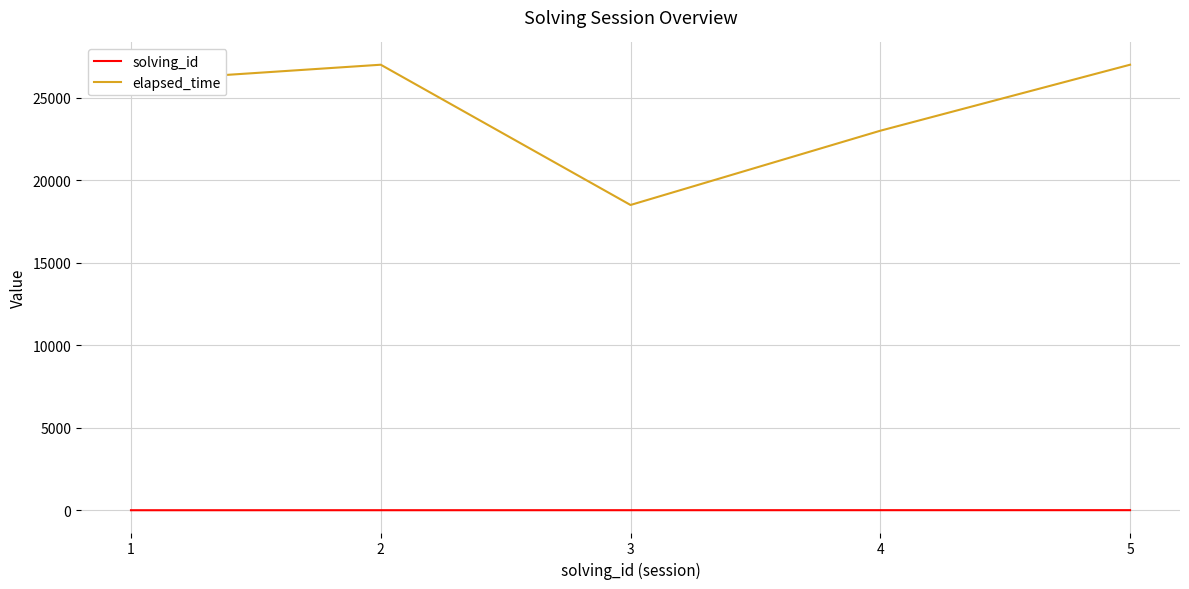

Which series has the largest total across all categories?

elapsed_time